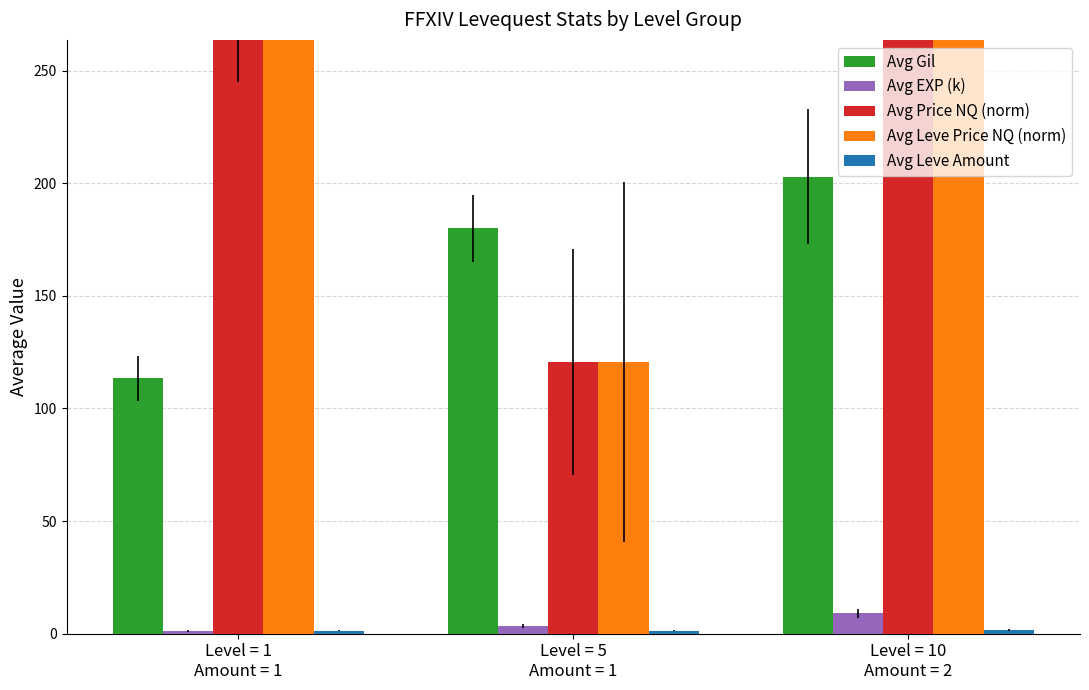

The Avg Leve Amount series shows 0.5 at Level = 5
Amount = 1. True or false?

False